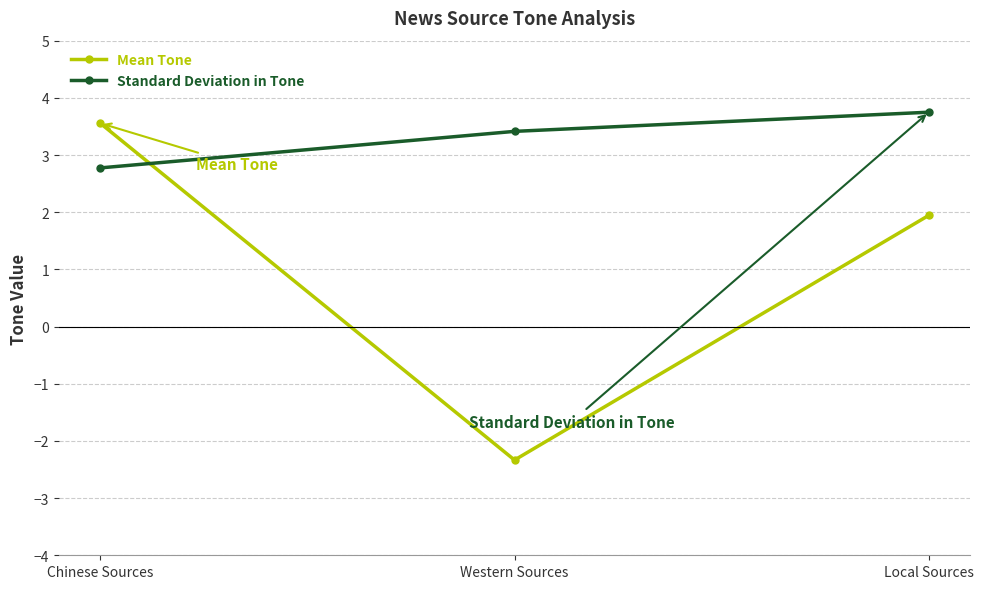

What is the maximum value shown in the chart?

3.7